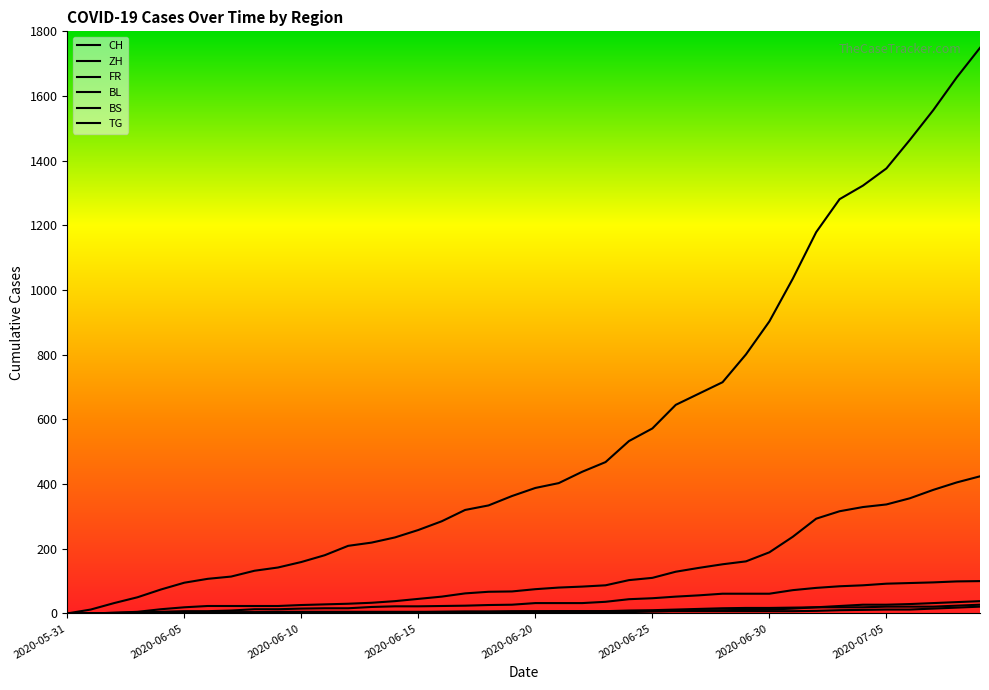

How many lines are shown in the chart?

6